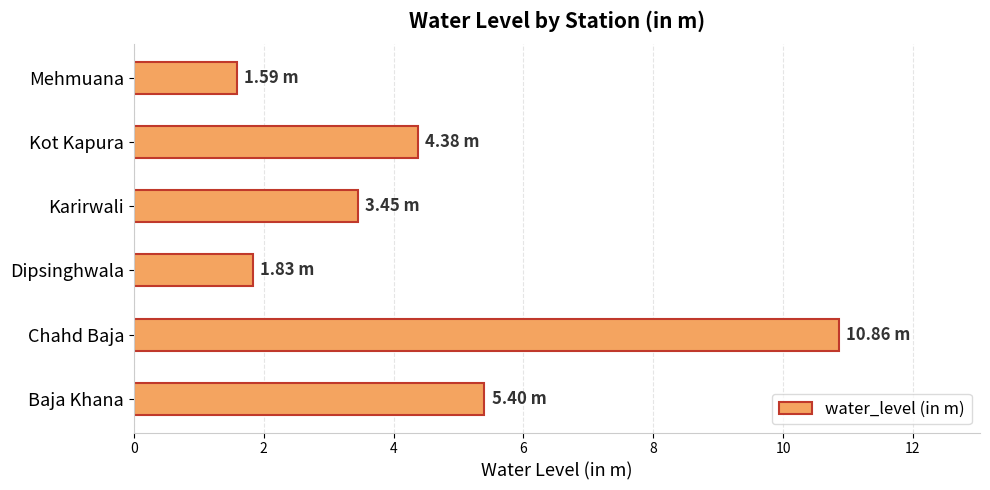

Which label corresponds to the smallest value in the chart?

Mehmuana